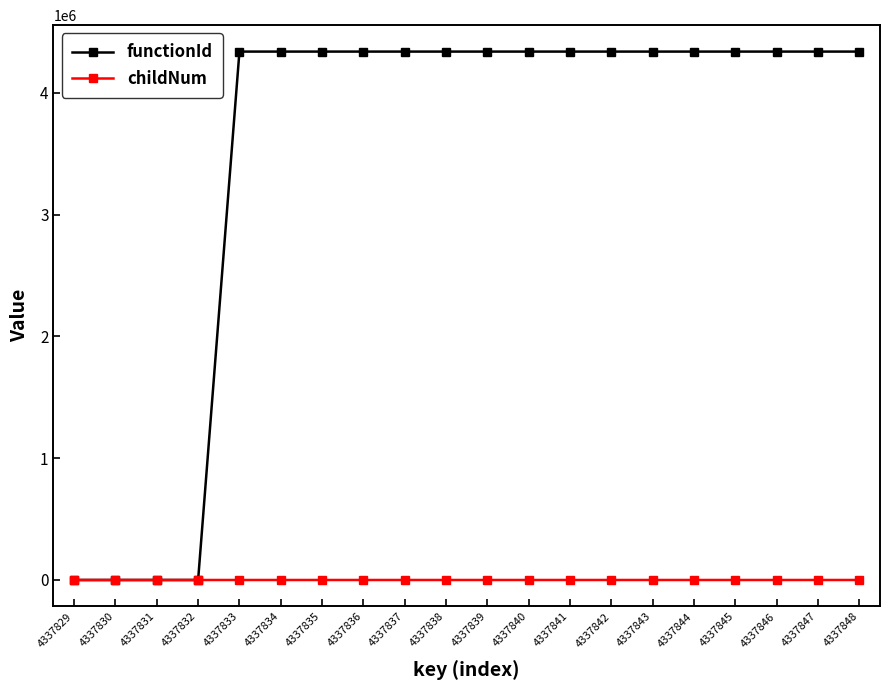

What are all the series names shown in the legend?

functionId, childNum